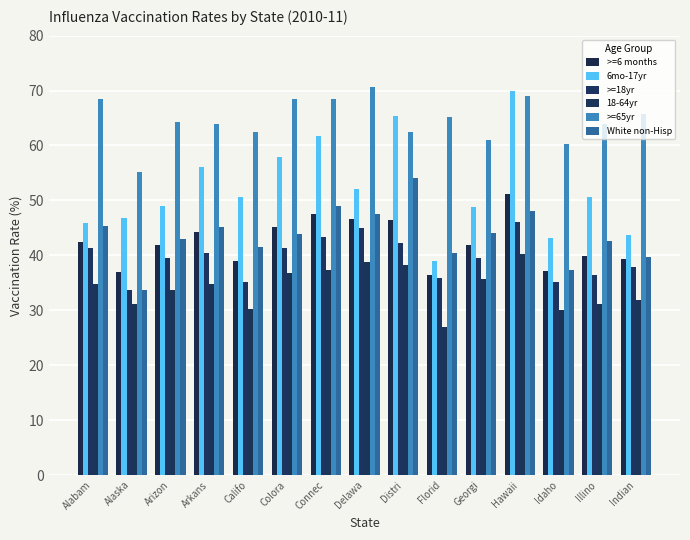

What are all the series names shown in the legend?

>=6 months, 6mo-17yr, >=18yr, 18-64yr, >=65yr, White non-Hisp